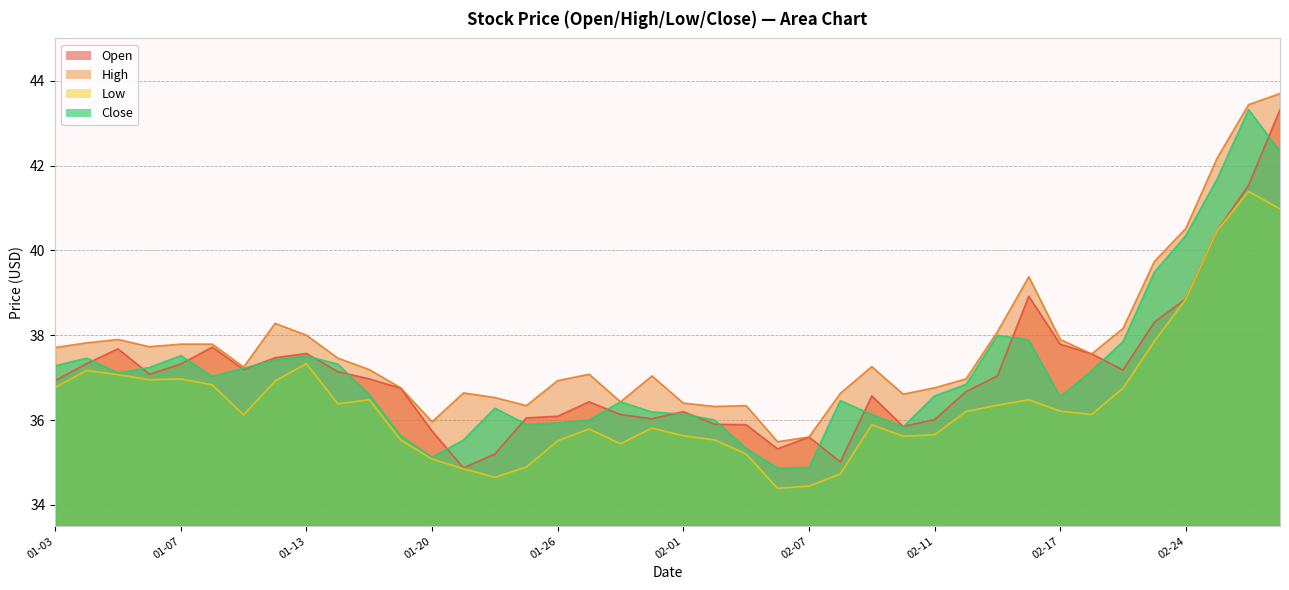

What are all the series names shown in the legend?

Open, High, Low, Close